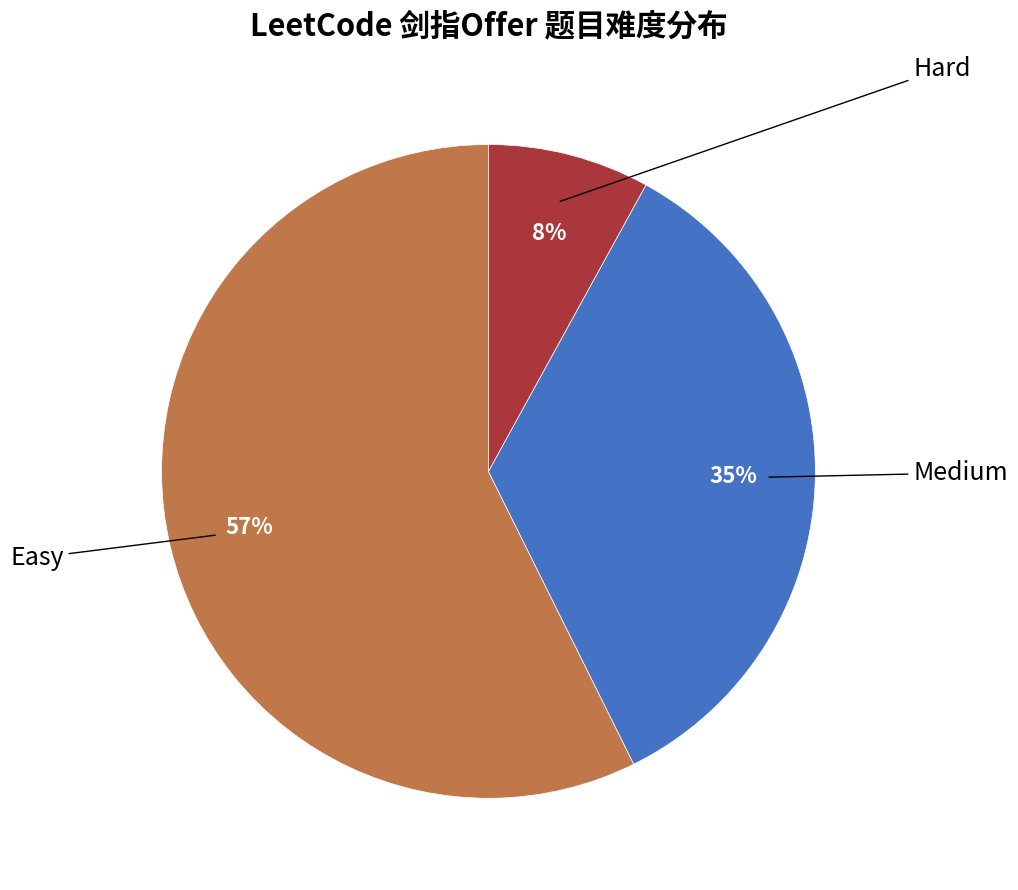

Does Easy represent more than half of the total?

Yes